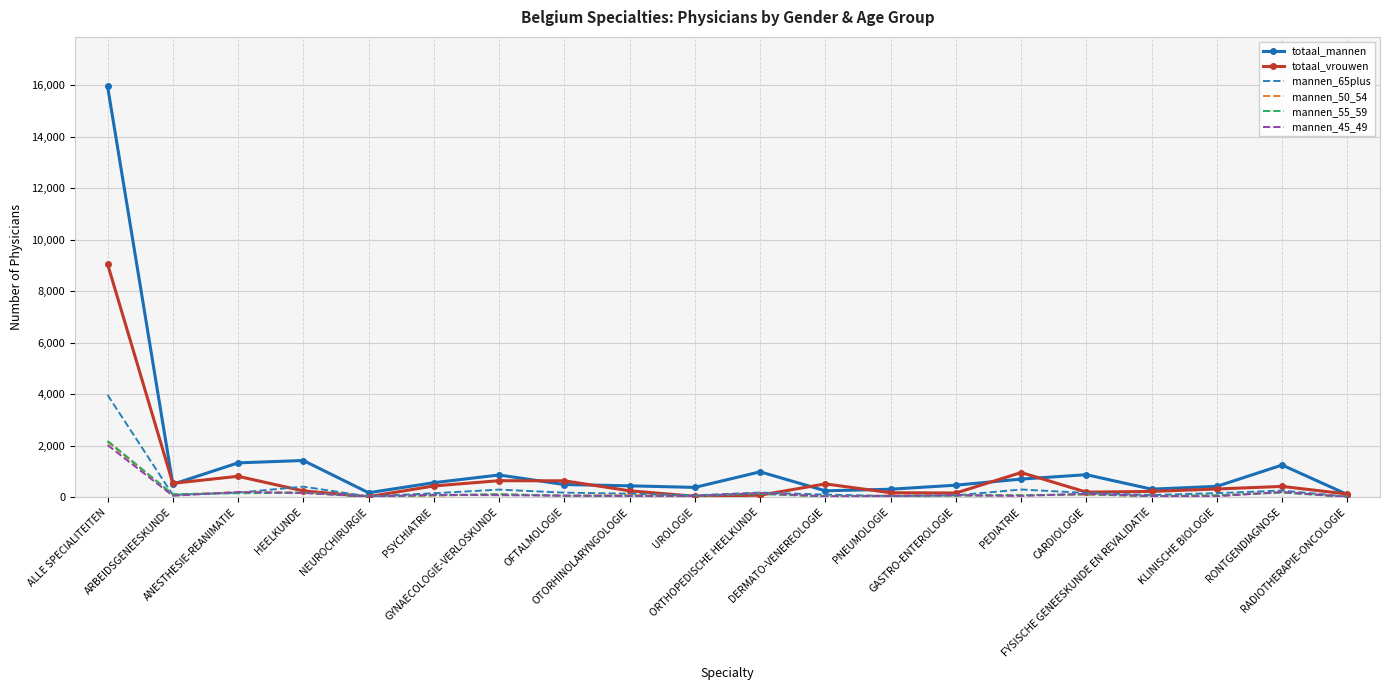

Which series has the largest range (max minus min)?

totaal_mannen